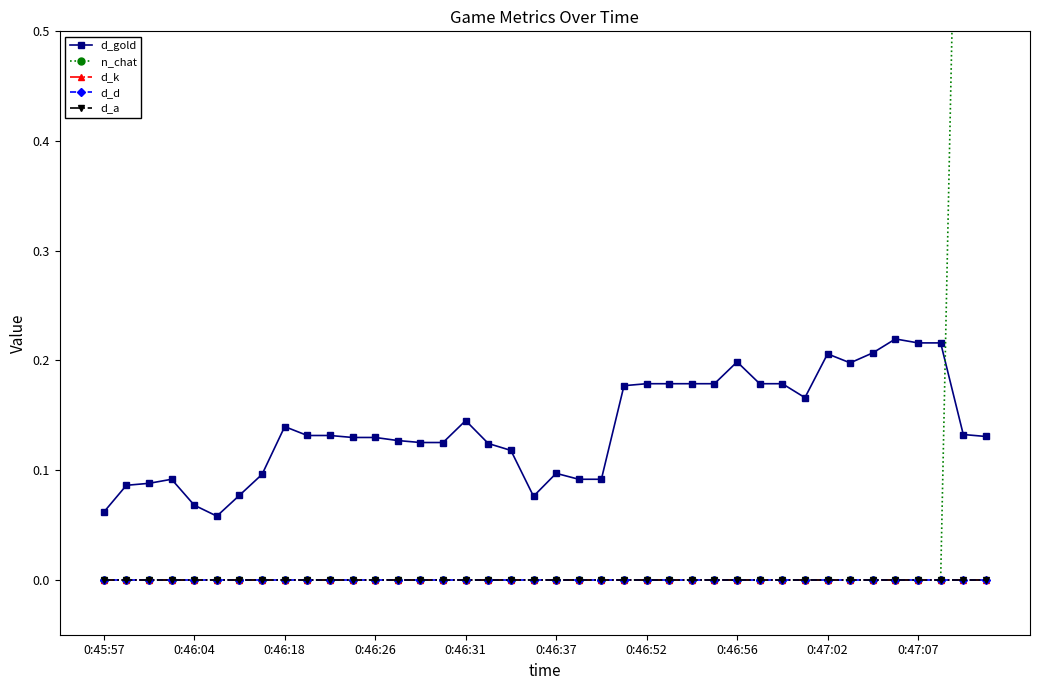

What is the label of the 22nd point from the right?

18